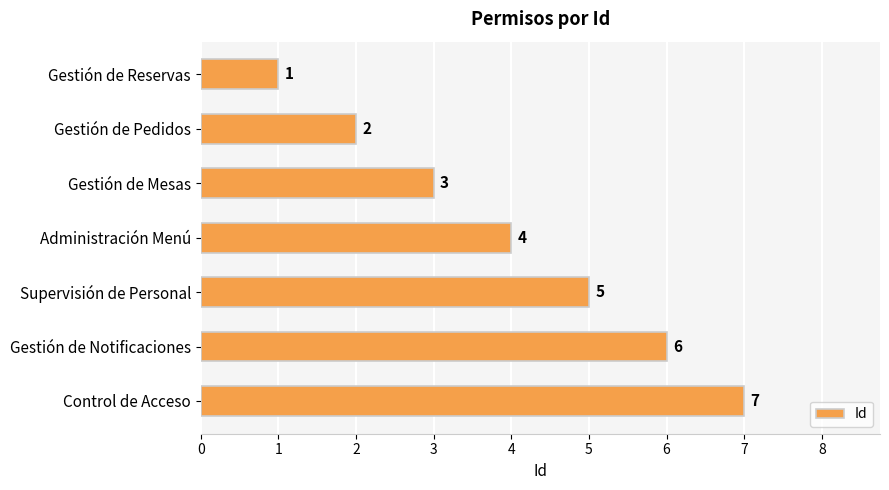

What is the change in value from Gestión de Pedidos to Gestión de Mesas?

+1